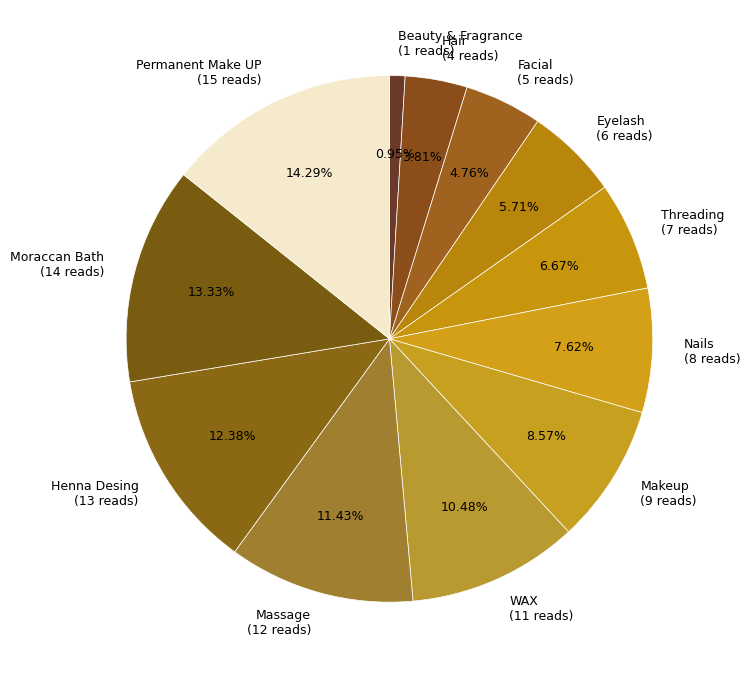

To the nearest percent, what is the average slice percentage?

8%